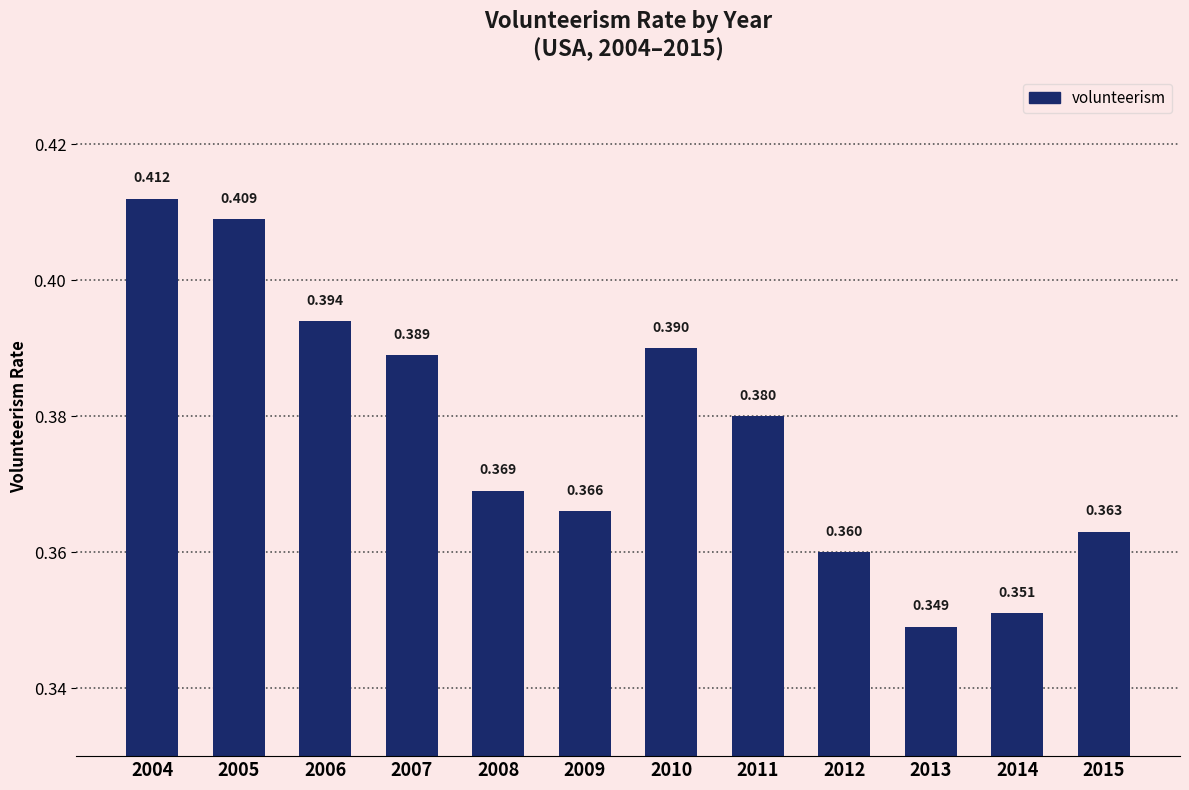

How many bars are there in total?

12